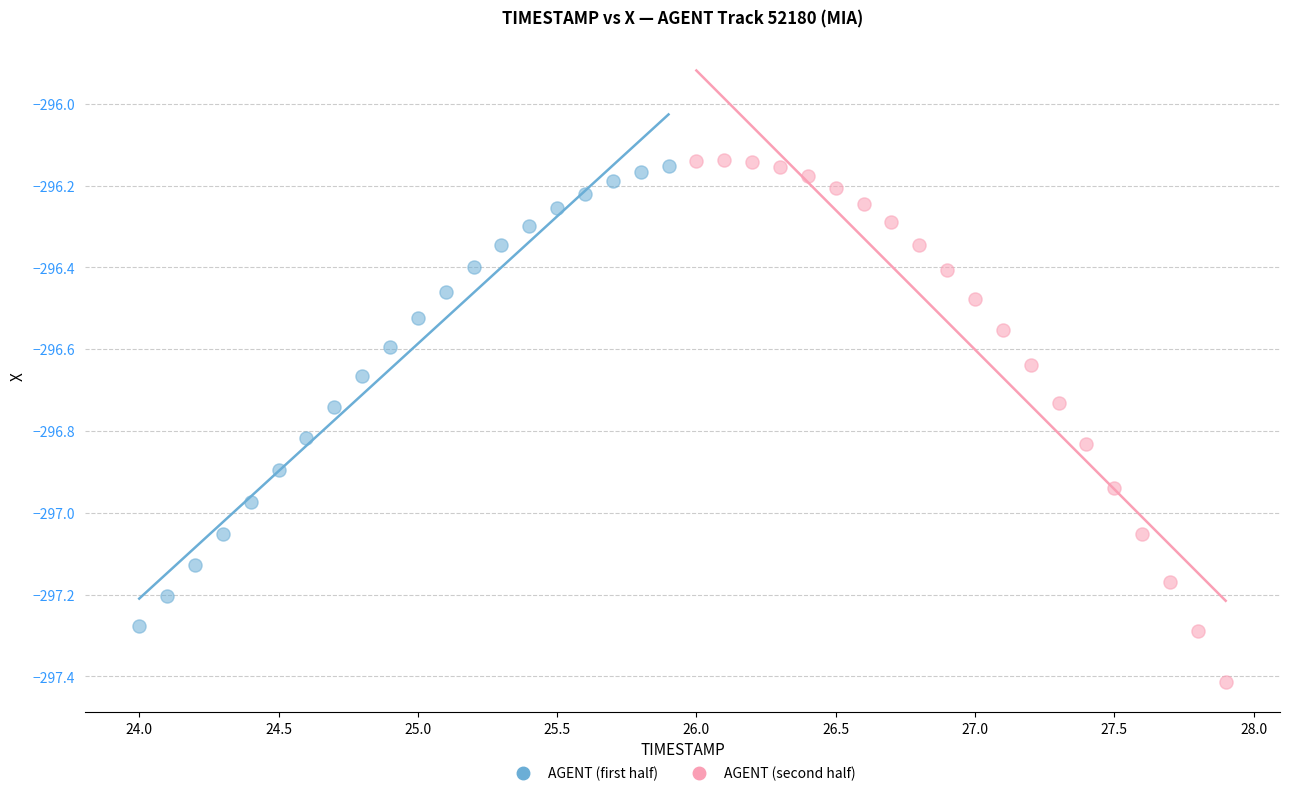

Which series has the widest spread of Y values?

AGENT (second half)